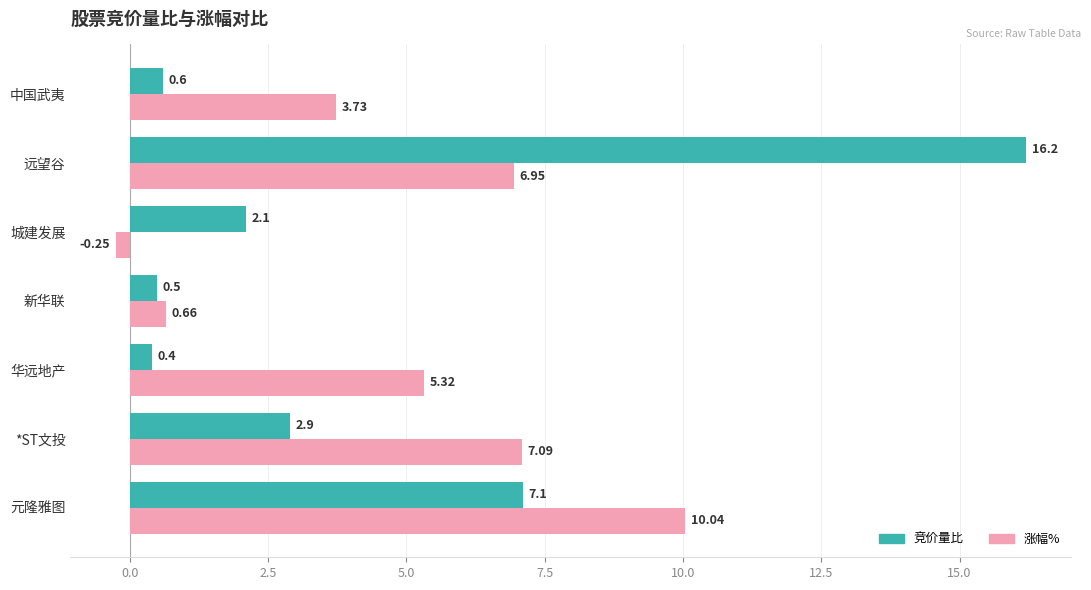

Which series has the largest total across all categories?

涨幅%